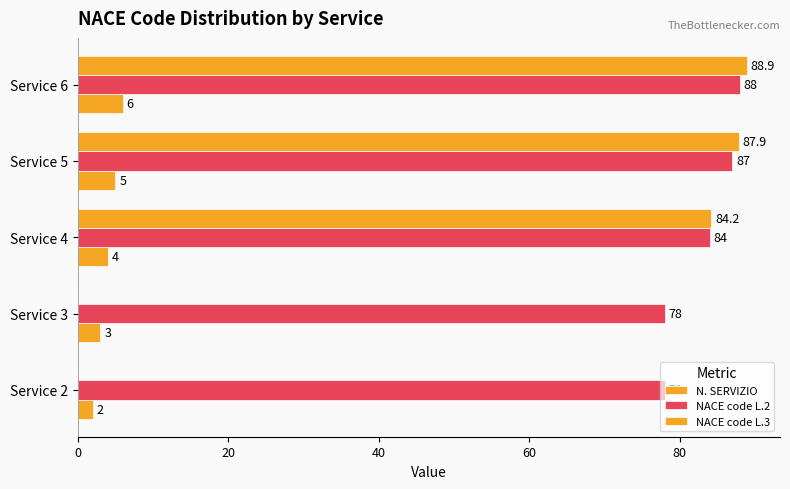

How many categories are shown in the chart?

5